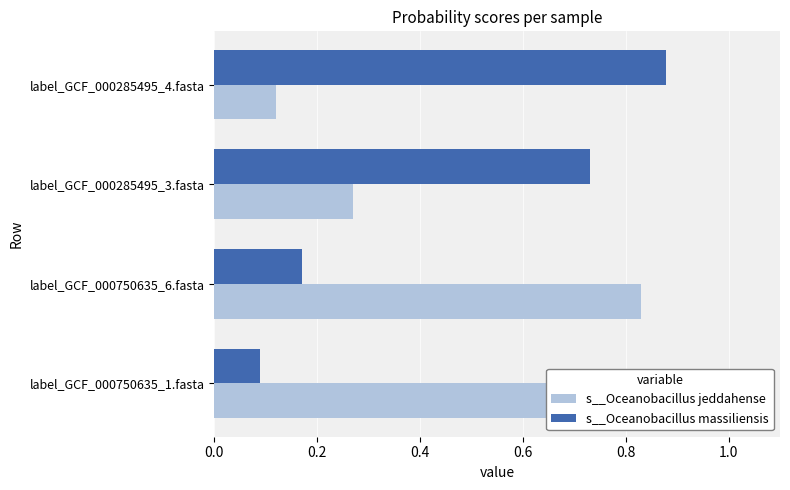

How many bars are there in total?

8